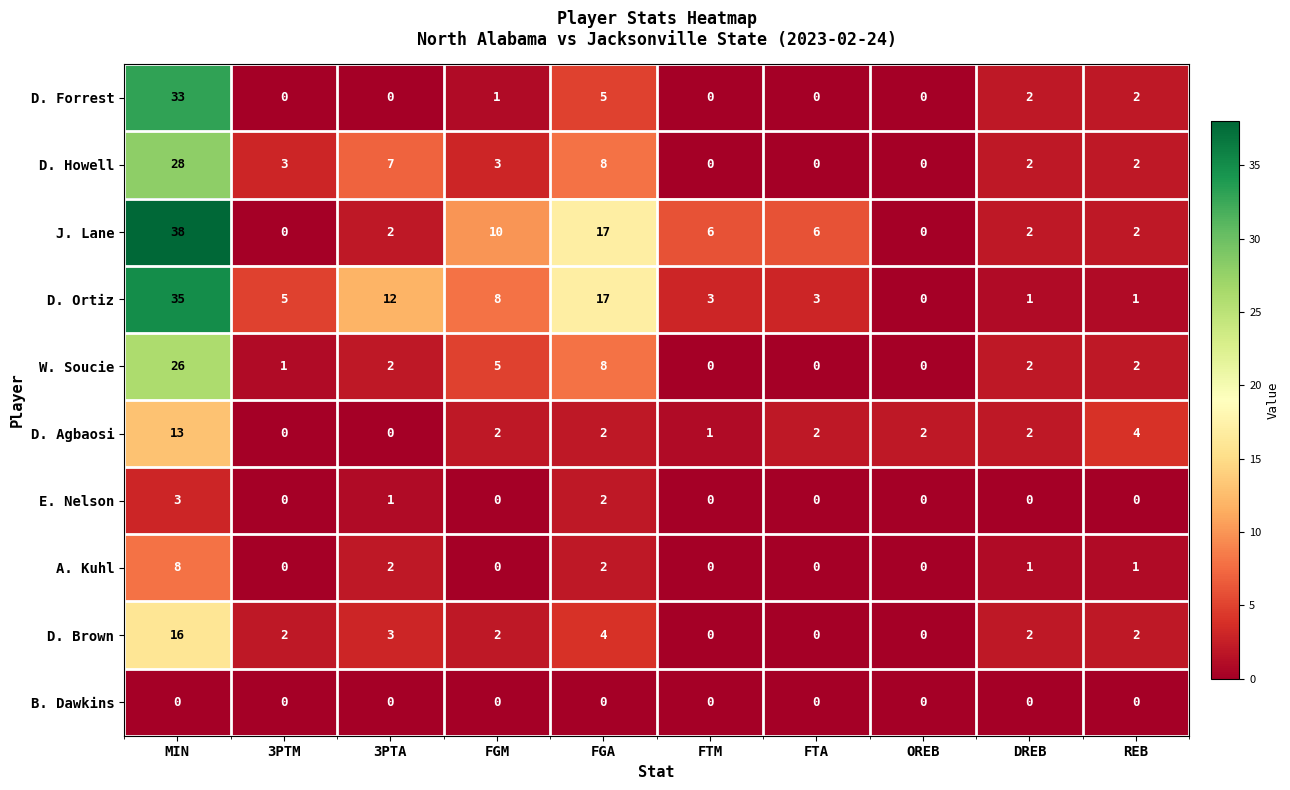

Is the value of D. Ortiz at DREB greater than the value of D. Howell at FGM?

No